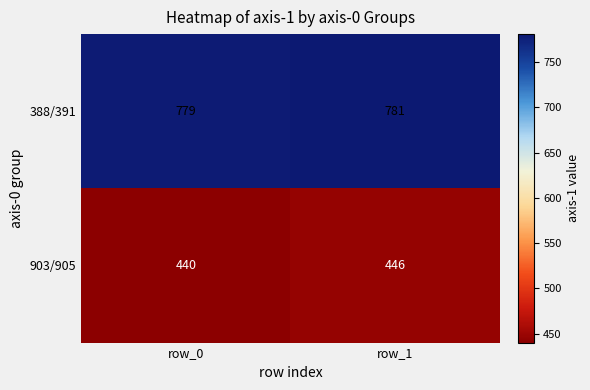

At which category is the sum across all series the highest?

row_1